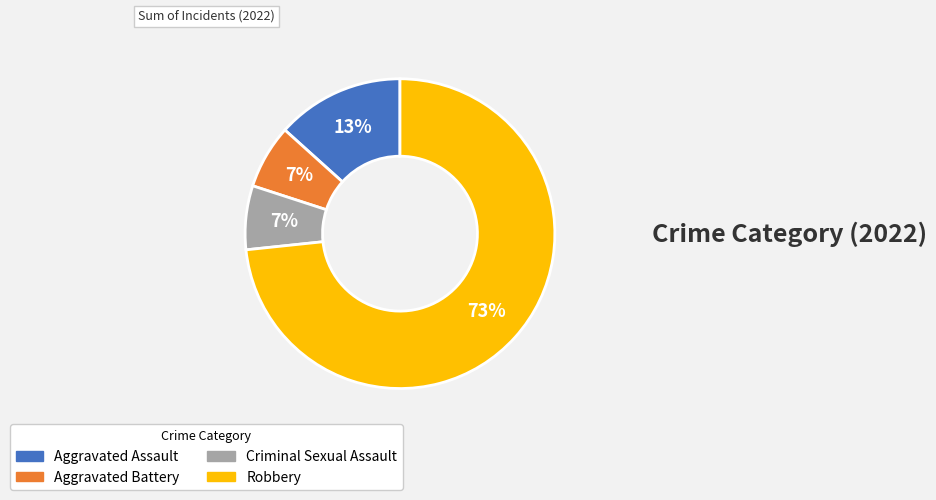

What percentage is the Aggravated Battery slice, to the nearest percent?

7%